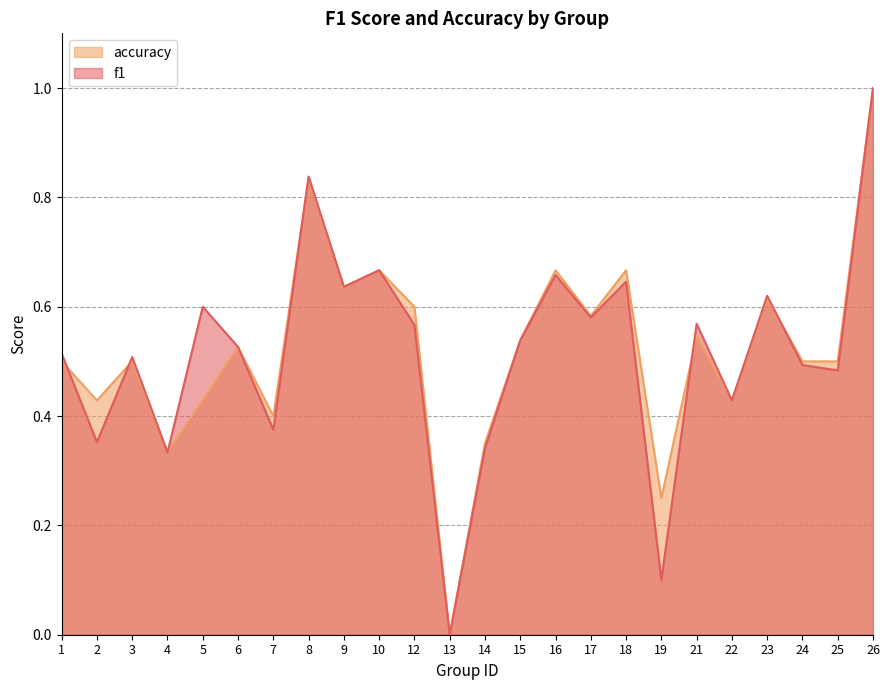

Where is the first local maximum for f1?

3